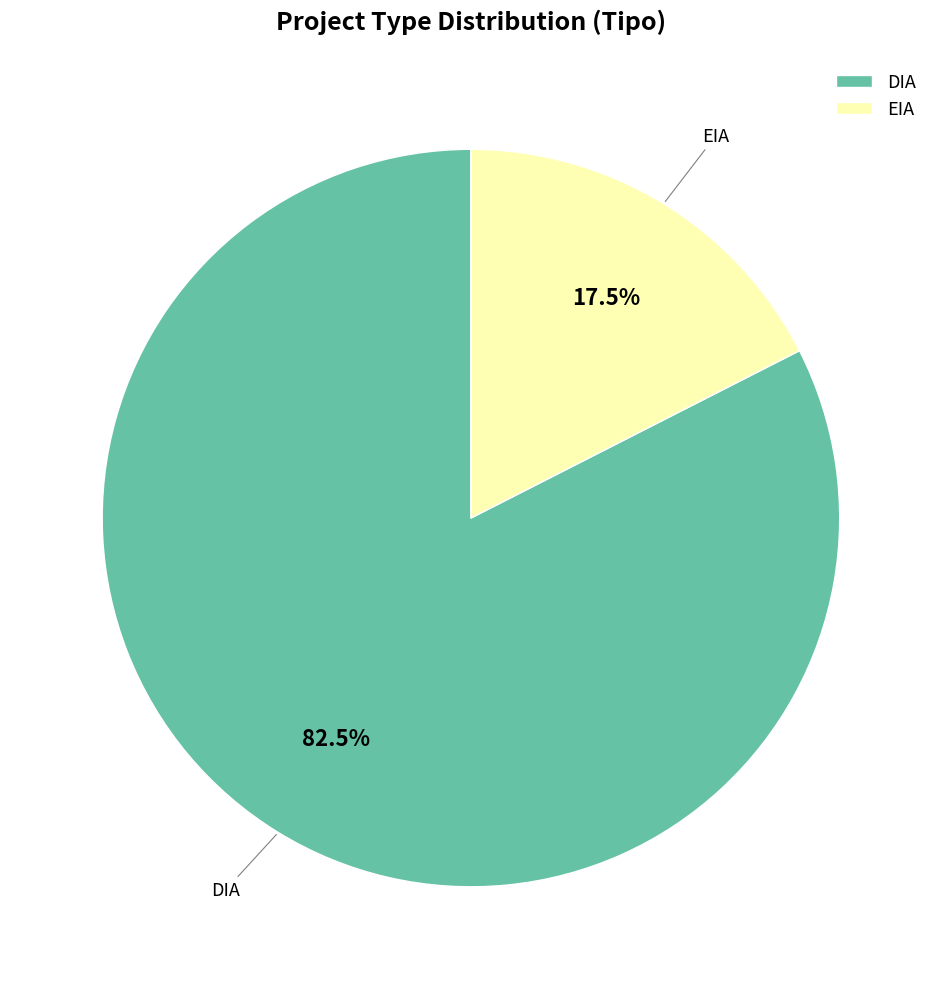

Rank the categories by value from highest to lowest.

DIA, EIA